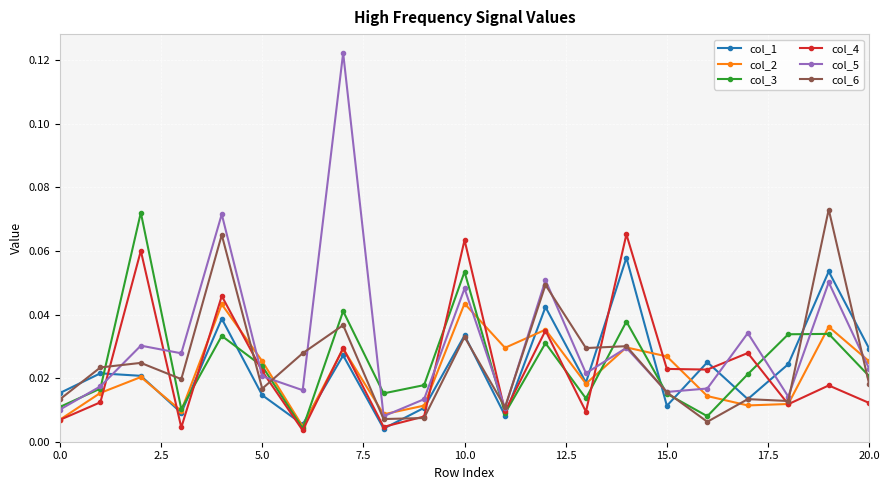

True or false: col_1 and col_3 intersect in this chart.

True